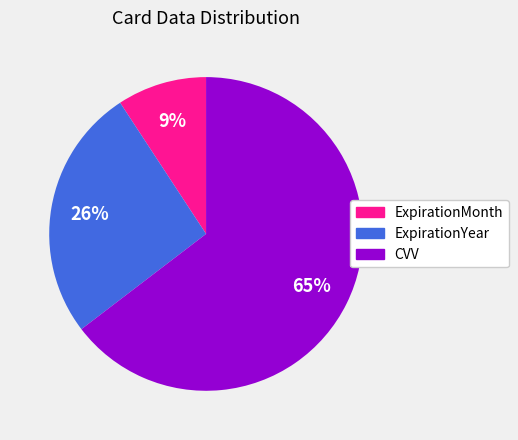

The CVV slice represents 75% of the pie. True or false?

False